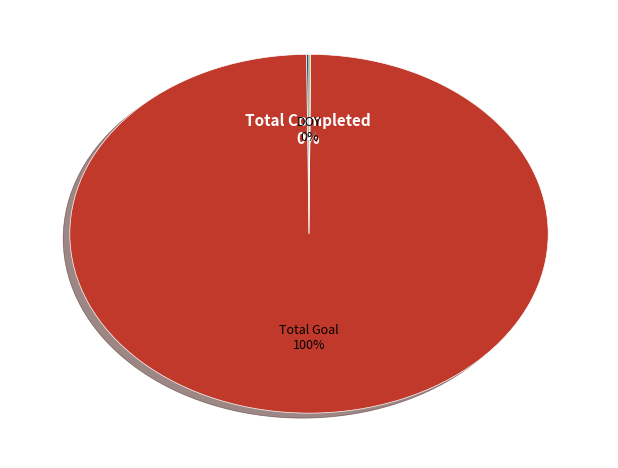

Which slice is the largest?

Total Goal